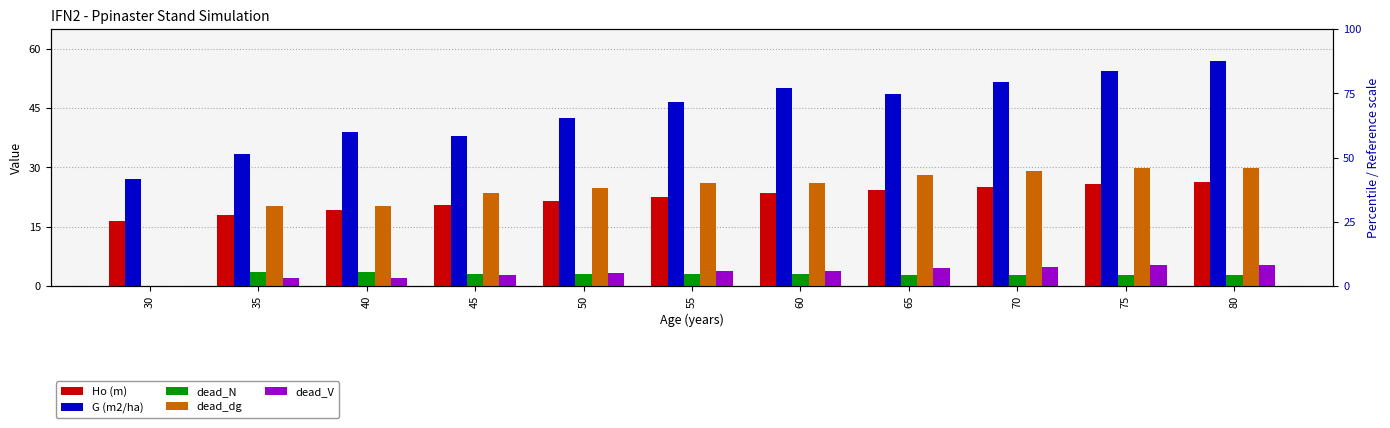

At which category is the sum across all series the highest?

80